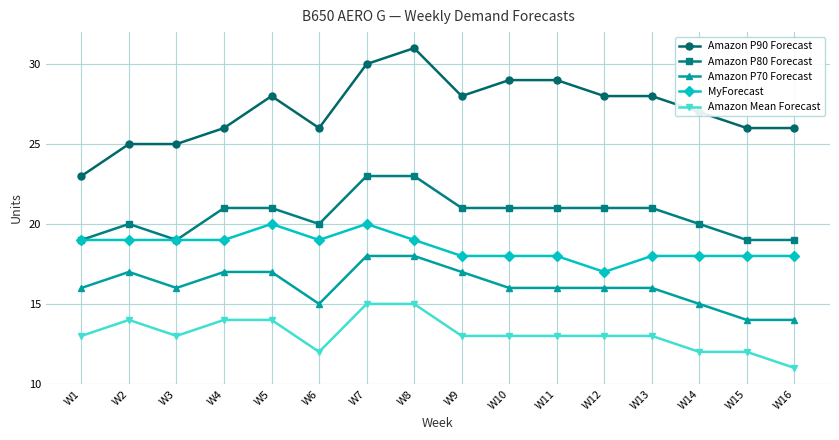

How many lines are shown in the chart?

5